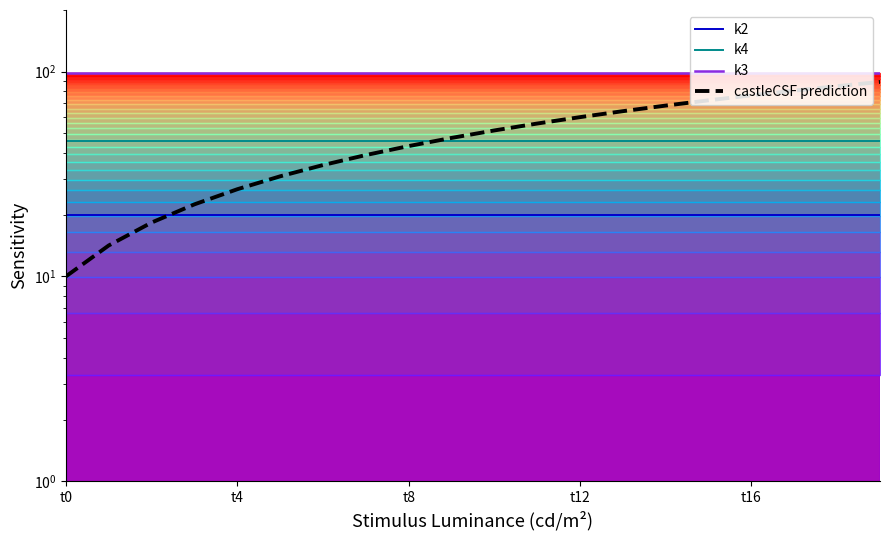

Is the value of k2 at 18 greater than the value of castleCSF prediction at 5?

No